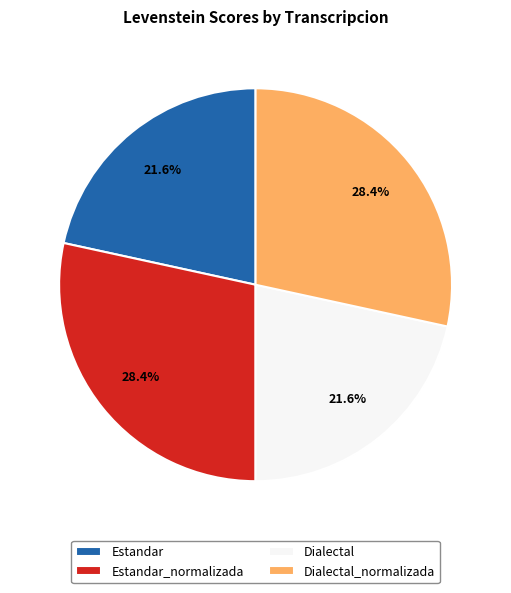

Between Dialectal and Estandar_normalizada, which is larger?

Estandar_normalizada